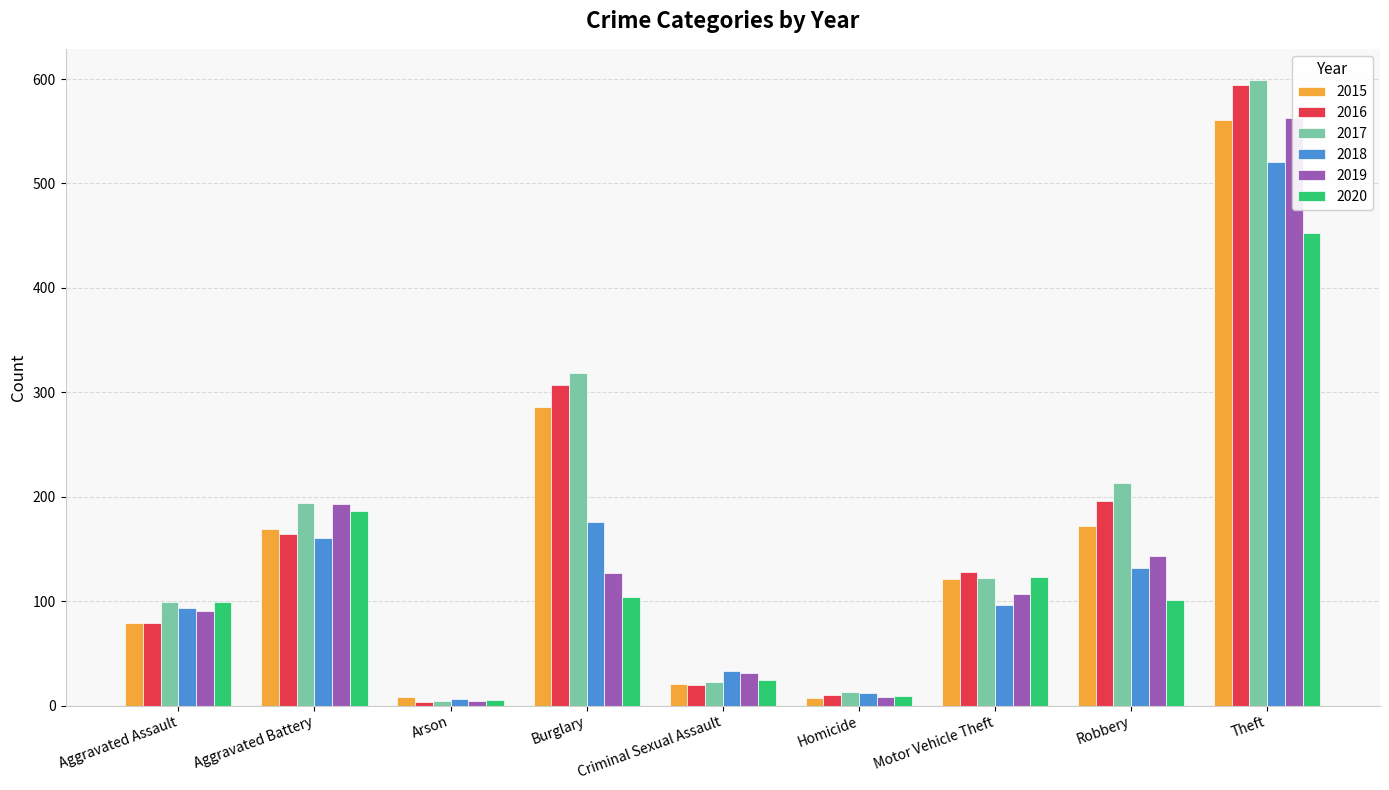

Reading left to right, list all the values displayed in this chart.

2015: 79	169	8	286	21	7	121	172	561
2016: 79	164	3	307	20	10	128	196	594
2017: 99	194	4	318	23	13	122	213	599
2018: 93	160	6	176	33	12	96	132	521
2019: 91	193	4	127	31	8	107	143	563
2020: 99	186	5	104	24	9	123	101	453